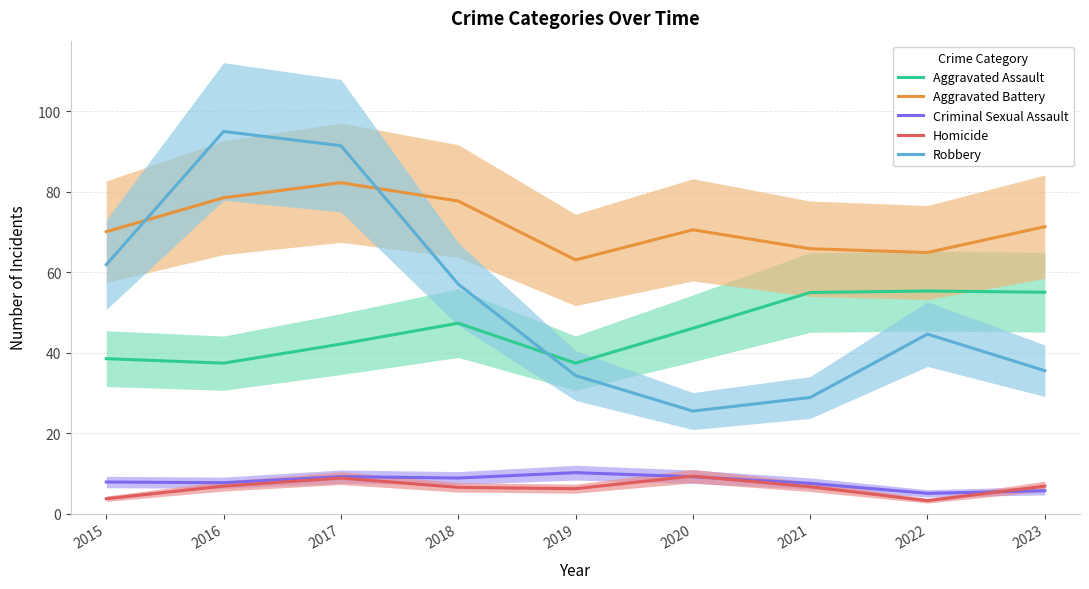

What is the sum of all Homicide values?

58.0